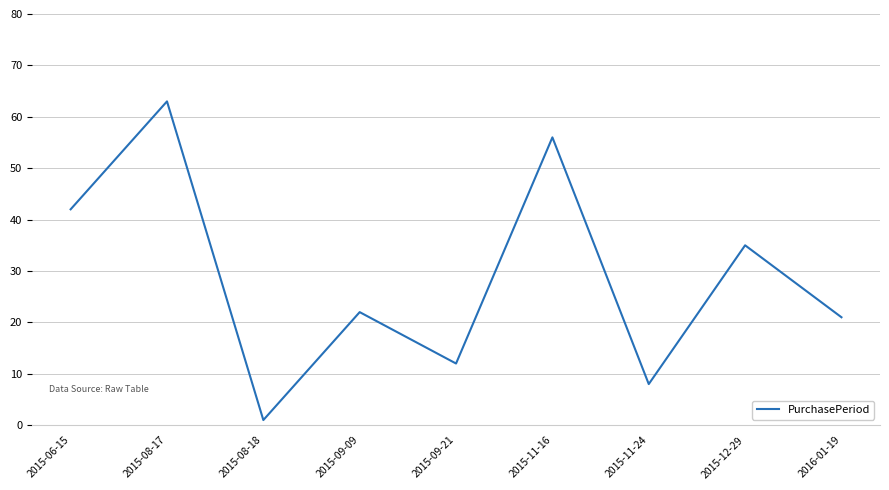

At which category does the data reach its first local valley?

2015-08-18